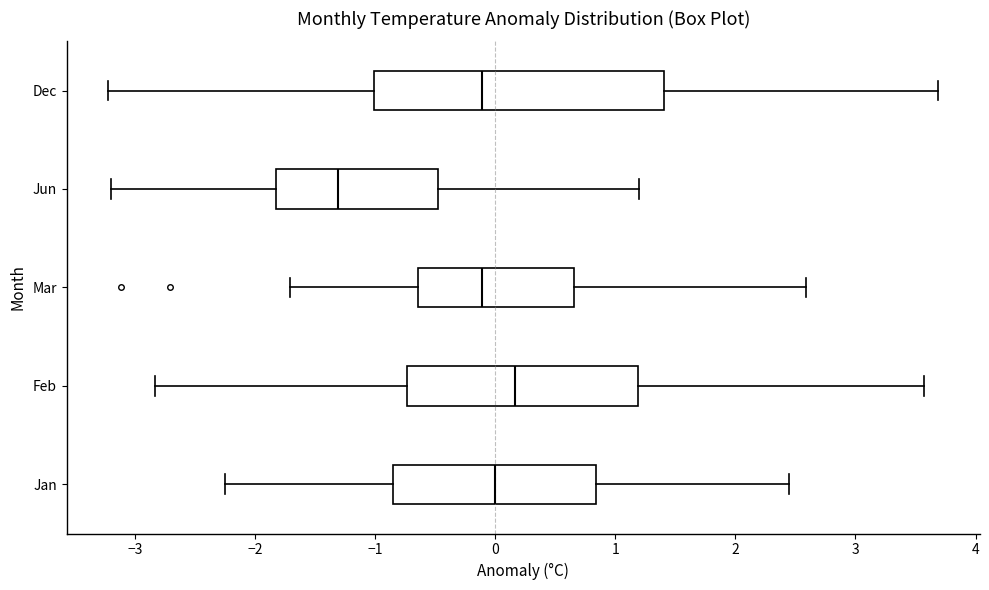

Reading bottom to top, read every box against the x-axis: the position of its median line, the range the box covers, and the ends of its whiskers. The values are not printed on the chart, so give them approximately, as read against the axis.

Jan: median 0.0, box -0.8 to 0.8, whiskers -2.2 to 2.5
Feb: median 0.2, box -0.7 to 1.2, whiskers -2.8 to 3.6
Mar: median -0.1, box -0.6 to 0.7, whiskers -1.7 to 2.6
Jun: median -1.3, box -1.8 to -0.5, whiskers -3.2 to 1.2
Dec: median -0.1, box -1.0 to 1.4, whiskers -3.2 to 3.7